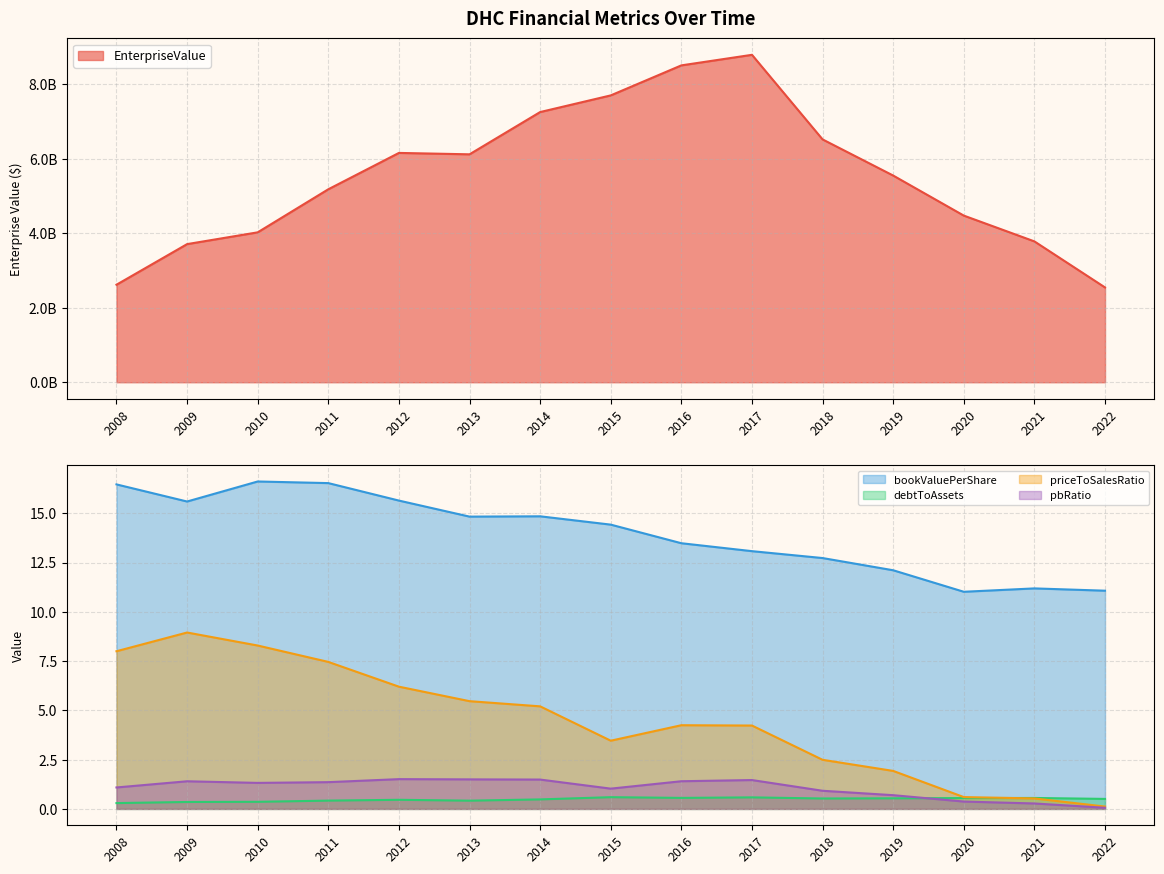

How many values in the priceToSalesRatio series are below 4?

6